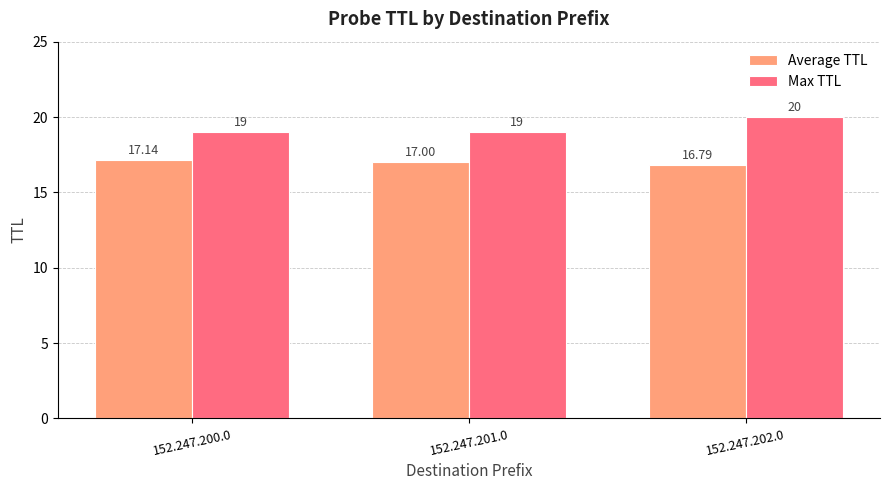

What is the value of the Average TTL bar at the 3rd from the left?

16.8